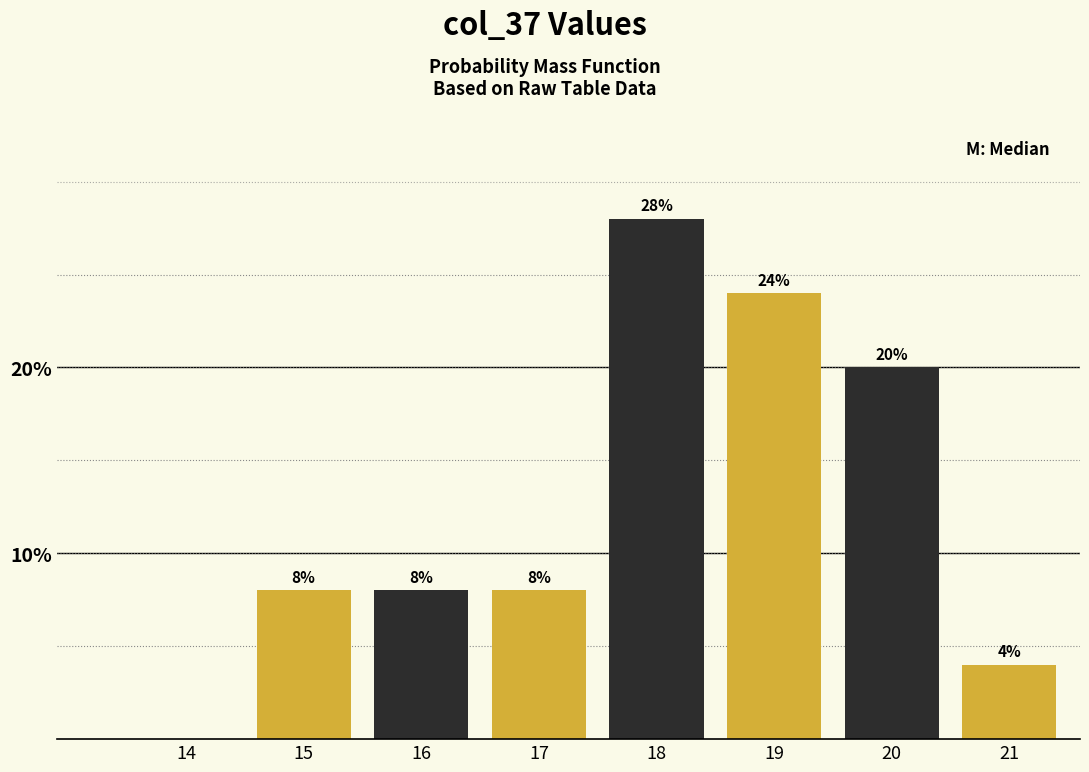

Reading left to right, what are all the values shown in this chart?

14=0.0	15=8.0	16=8.0	17=8.0	18=28.0	19=24.0	20=20.0	21=4.0